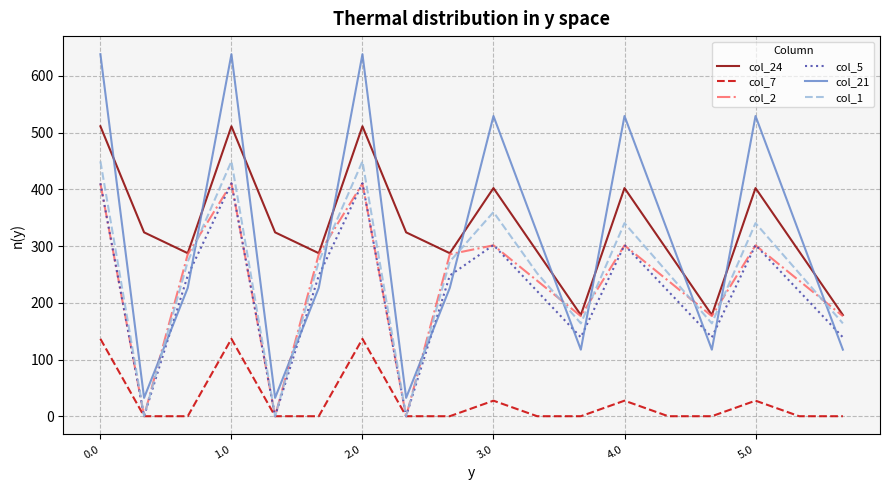

What is the average value of the col_21 series?

311.2